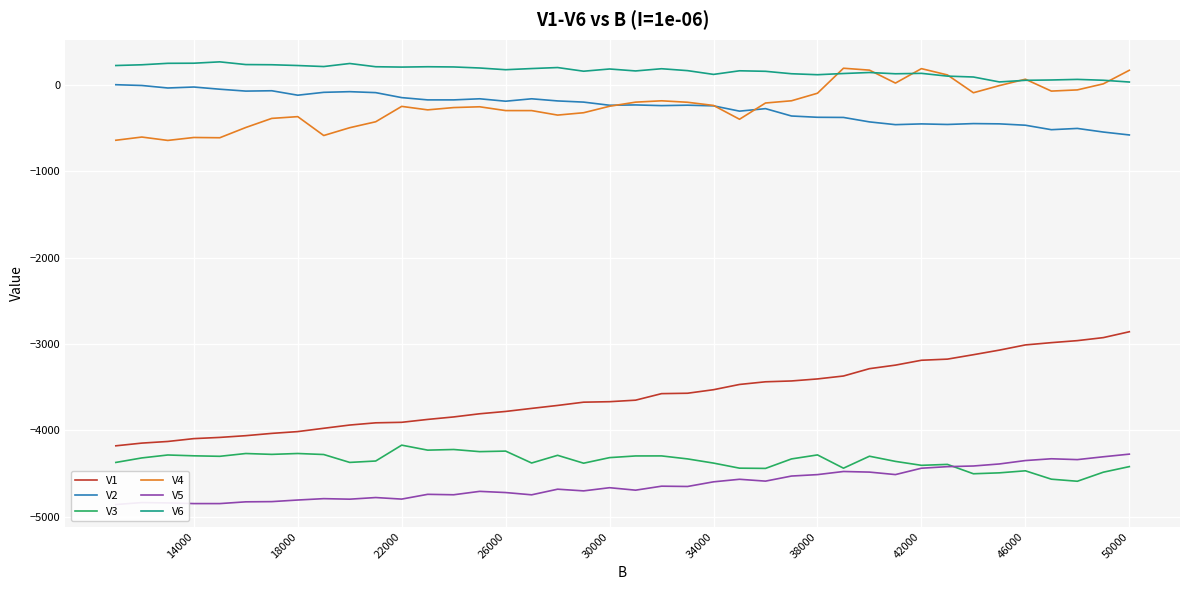

Does the chart display data point markers on the line(s)?

No